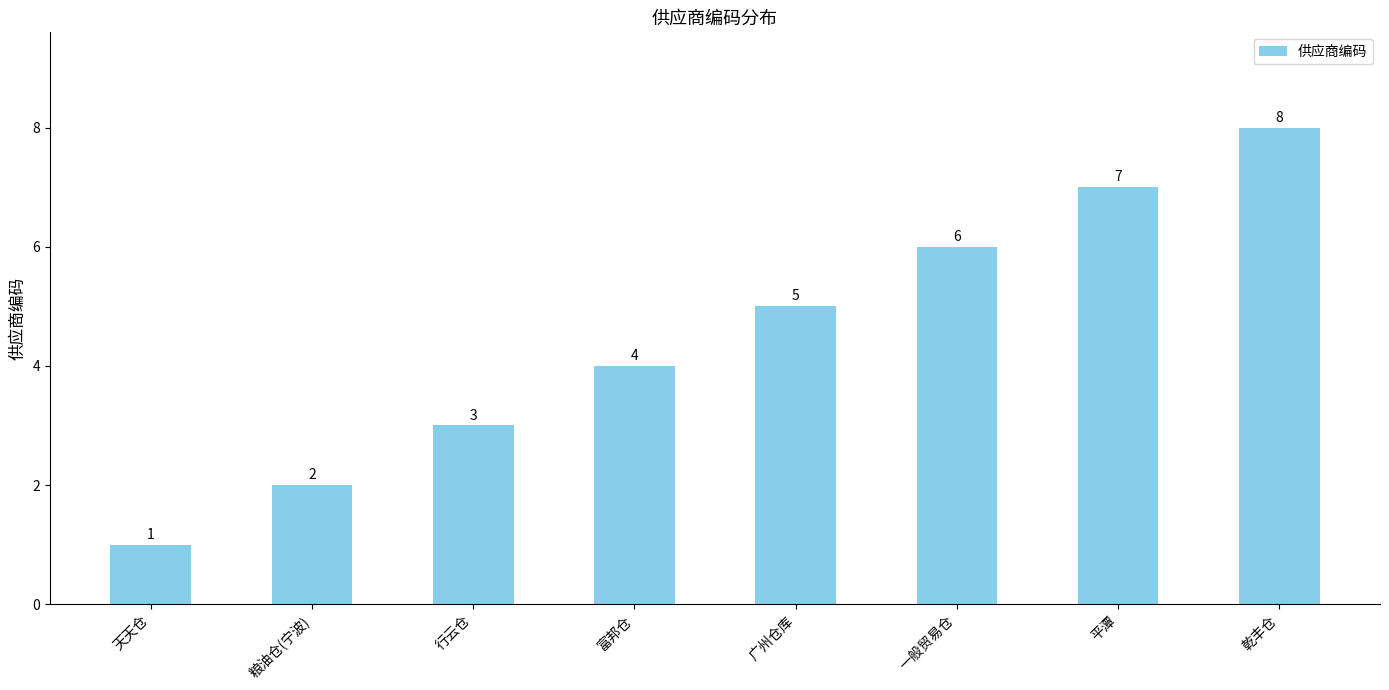

The value at 乾丰仓 is 8. True or false?

True